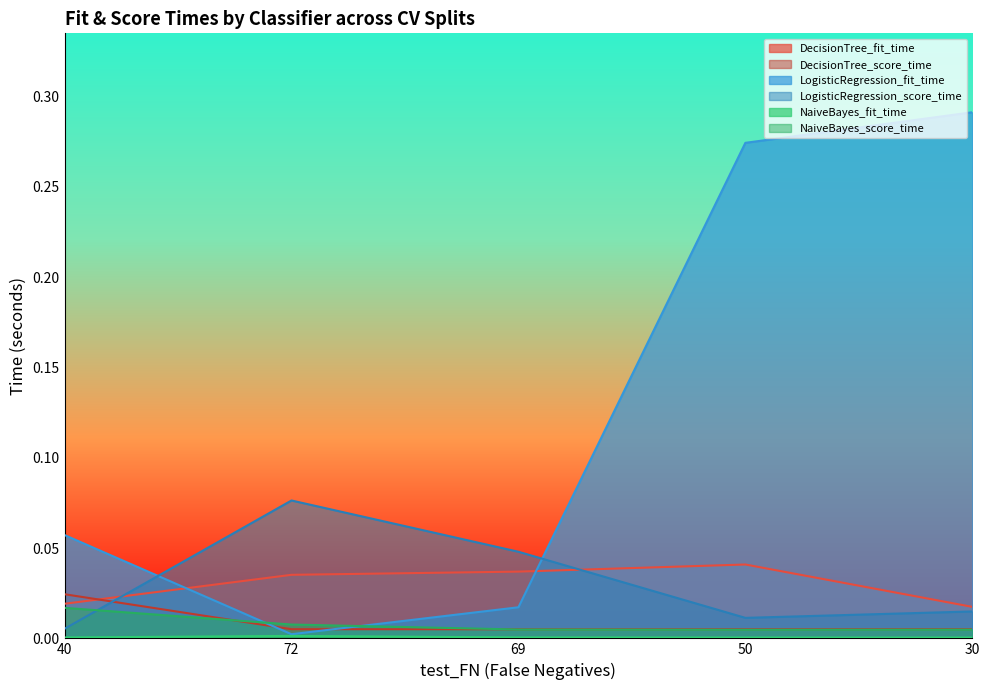

True or false: LogisticRegression_fit_time and NaiveBayes_score_time cross at least once.

True